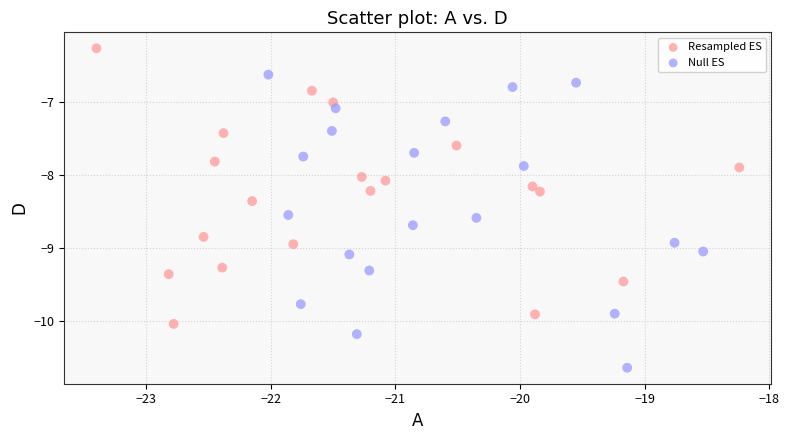

What are all the series names shown in the legend?

Resampled ES, Null ES